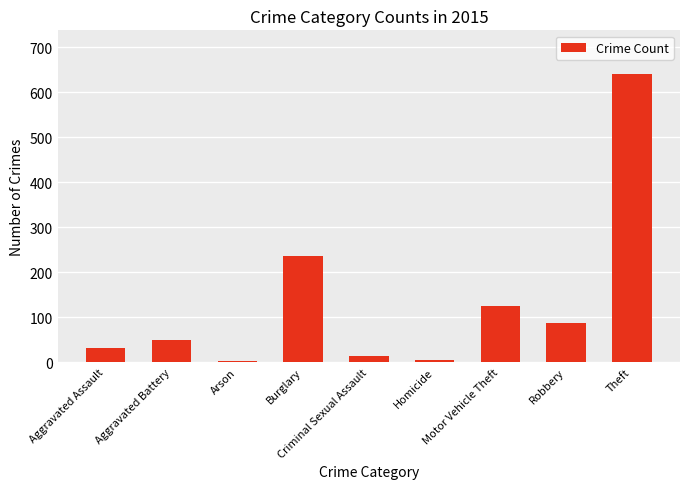

Is it true that the value at Robbery is 153?

False